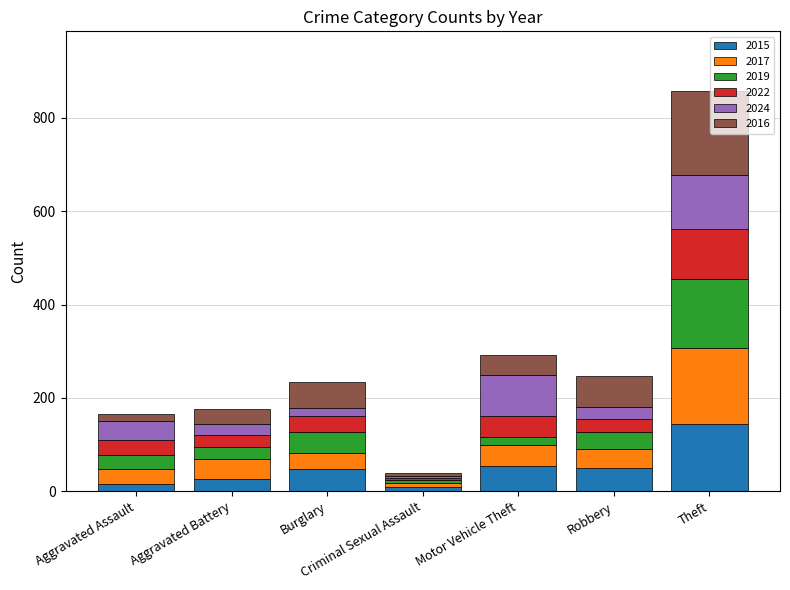

The value of 2015 at Aggravated Battery is 26. True or false?

True